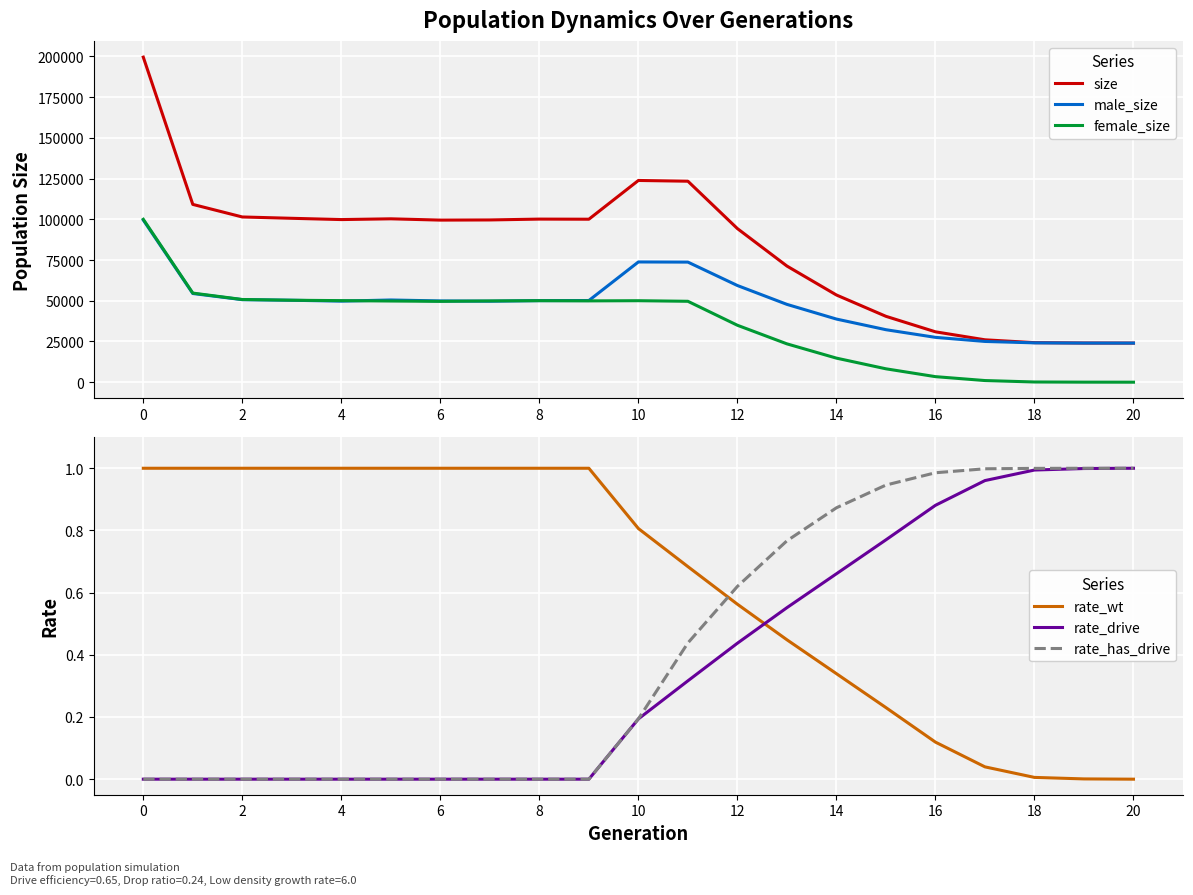

What are all the series names shown in the legend?

size, male_size, female_size, rate_wt, rate_drive, rate_has_drive